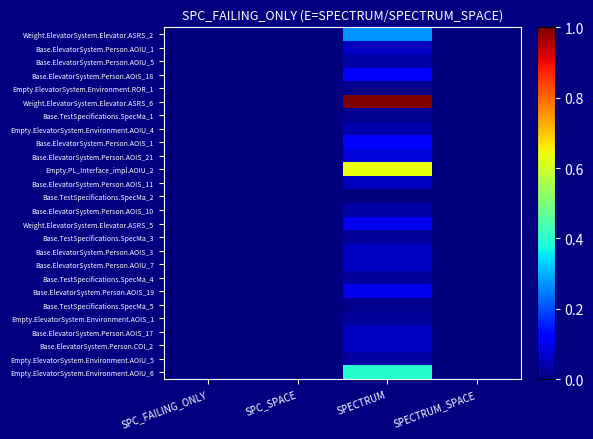

Between SPC_FAILING_ONLY and SPECTRUM, which series saw the biggest shift?

Weight.ElevatorSystem.Elevator.ASRS_6